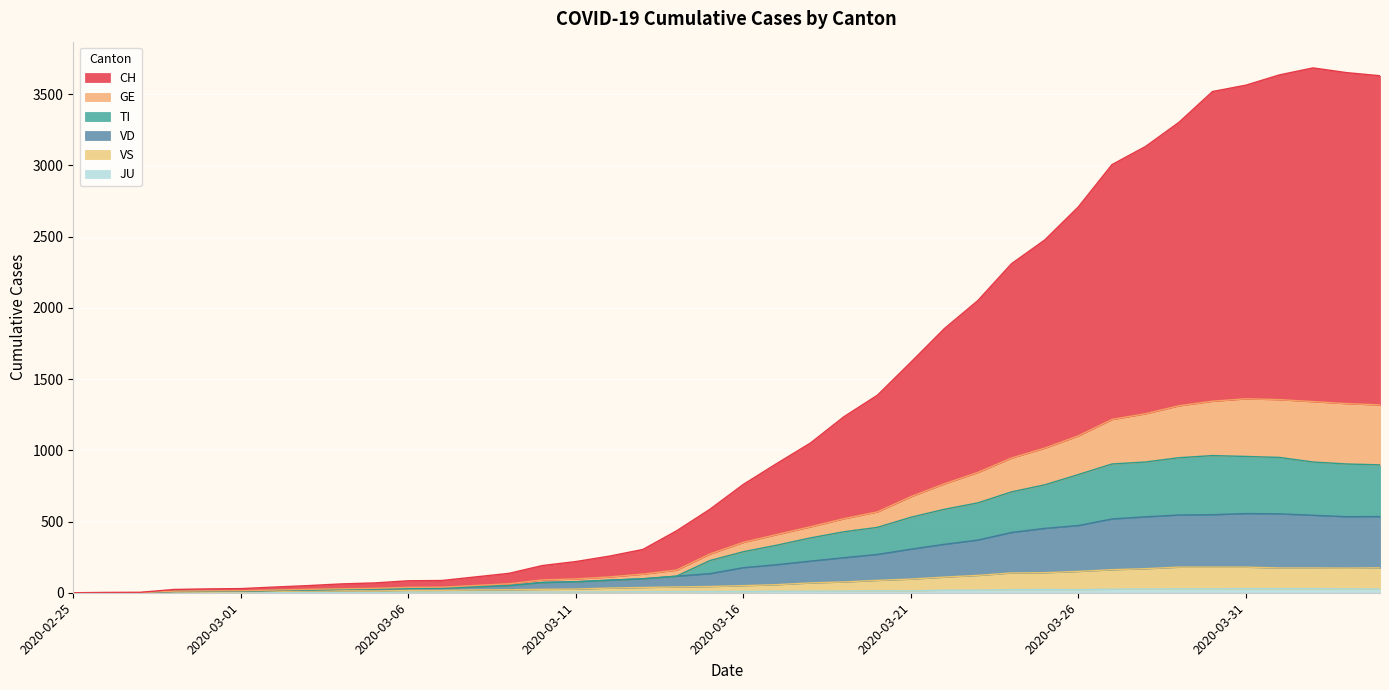

The JU series shows 5 at 2020-03-06. True or false?

True